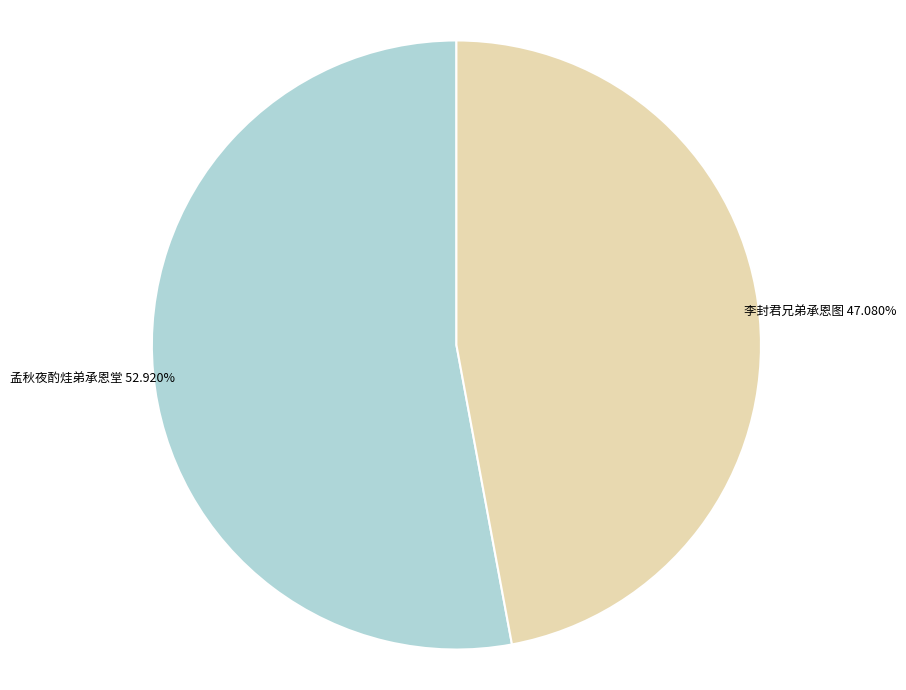

How many slices are in this pie chart?

2